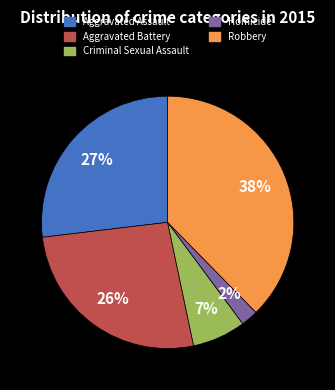

How many slices are in this pie chart?

5